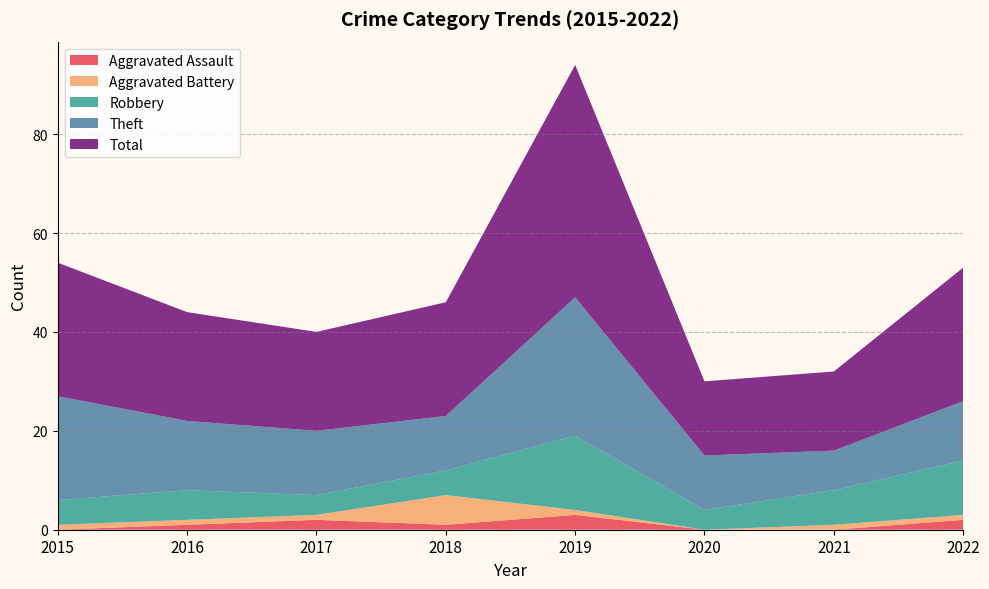

Reading right to left, what are all the values shown in this chart?

Aggravated Assault: 2	0	0	3	1	2	1	0
Aggravated Battery: 1	1	0	1	6	1	1	1
Robbery: 11	7	4	15	5	4	6	5
Theft: 12	8	11	28	11	13	14	21
Total: 27	16	15	47	23	20	22	27